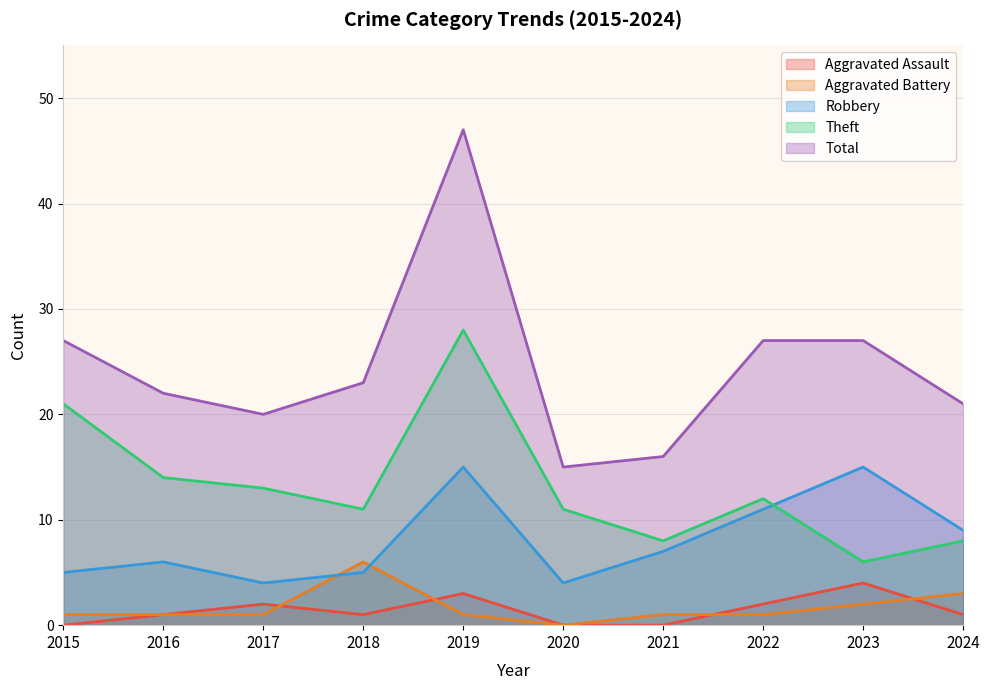

What are all the series names shown in the legend?

Aggravated Assault, Aggravated Battery, Robbery, Theft, Total